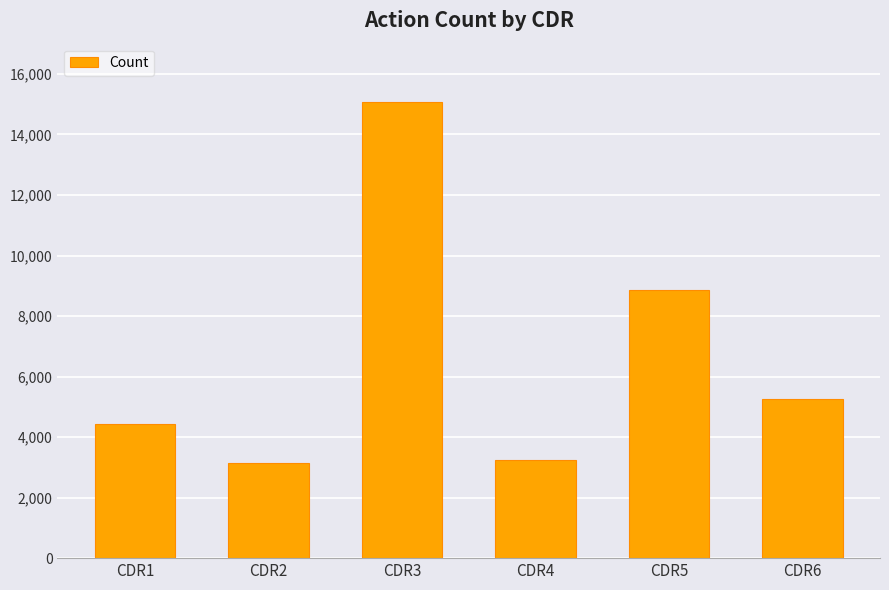

Where does the data first go above 5245?

CDR3